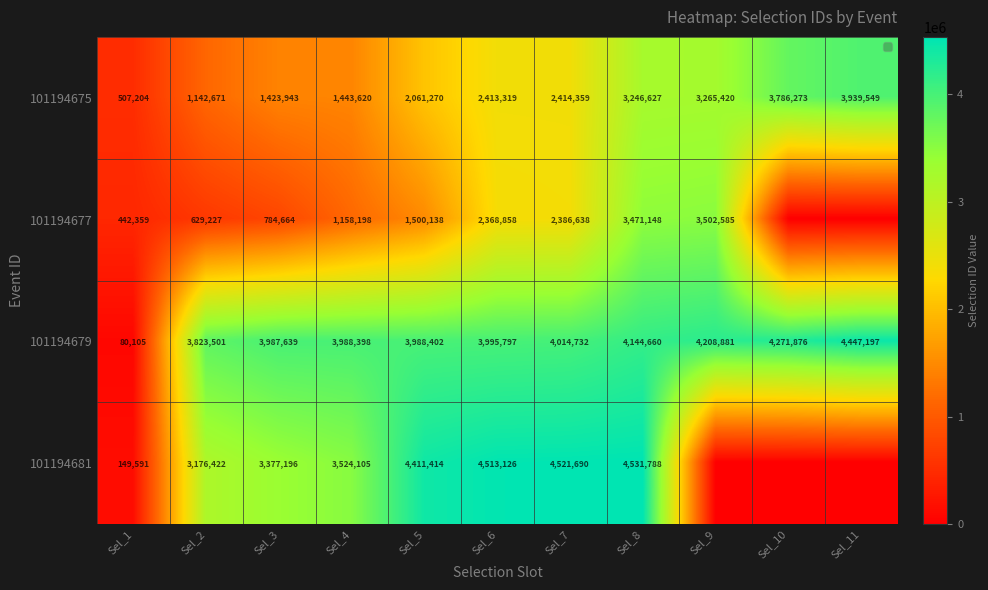

The value of 101194679 at Sel_10 is 4271876. True or false?

True